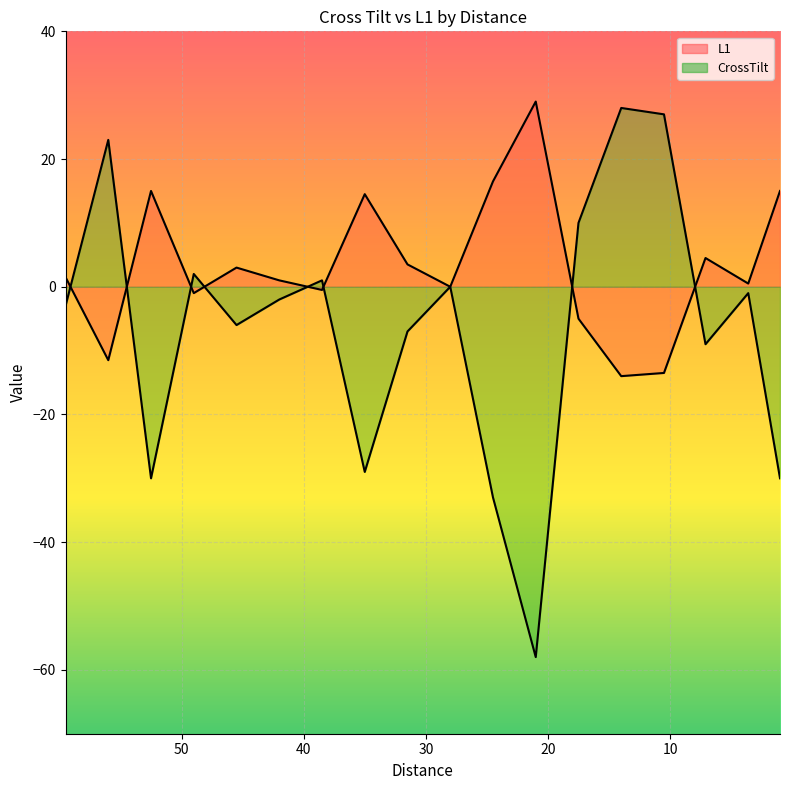

What is the label of the 14th point from the left?

14.0